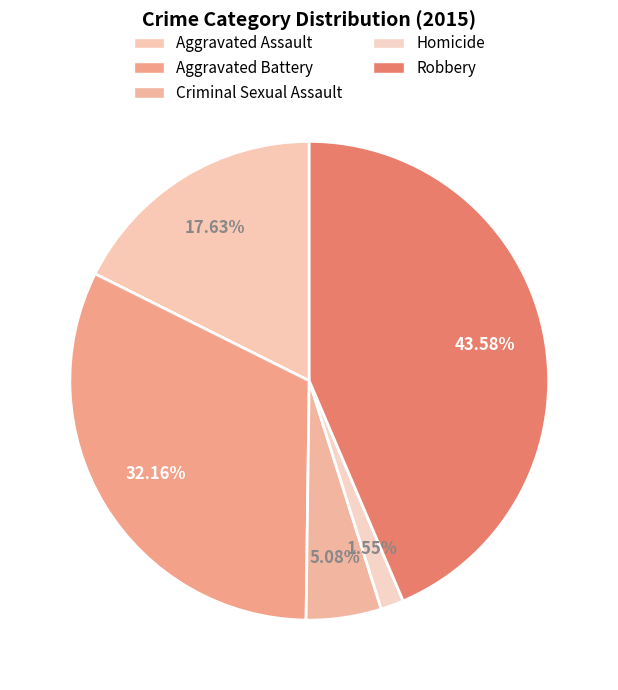

What is the change in value from Aggravated Assault to Criminal Sexual Assault?

-89